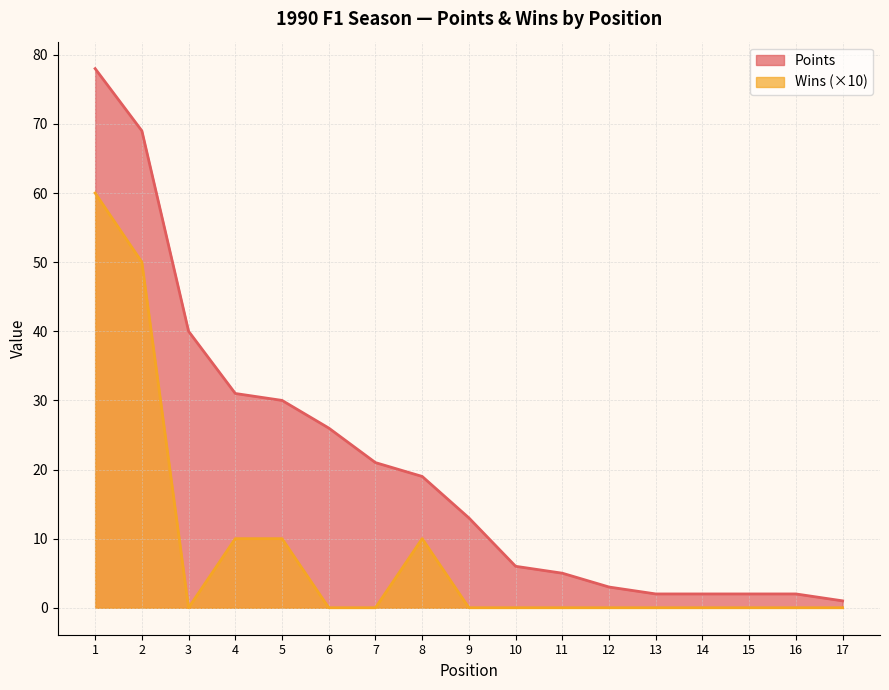

True or false: Points and Wins intersect in this chart.

False